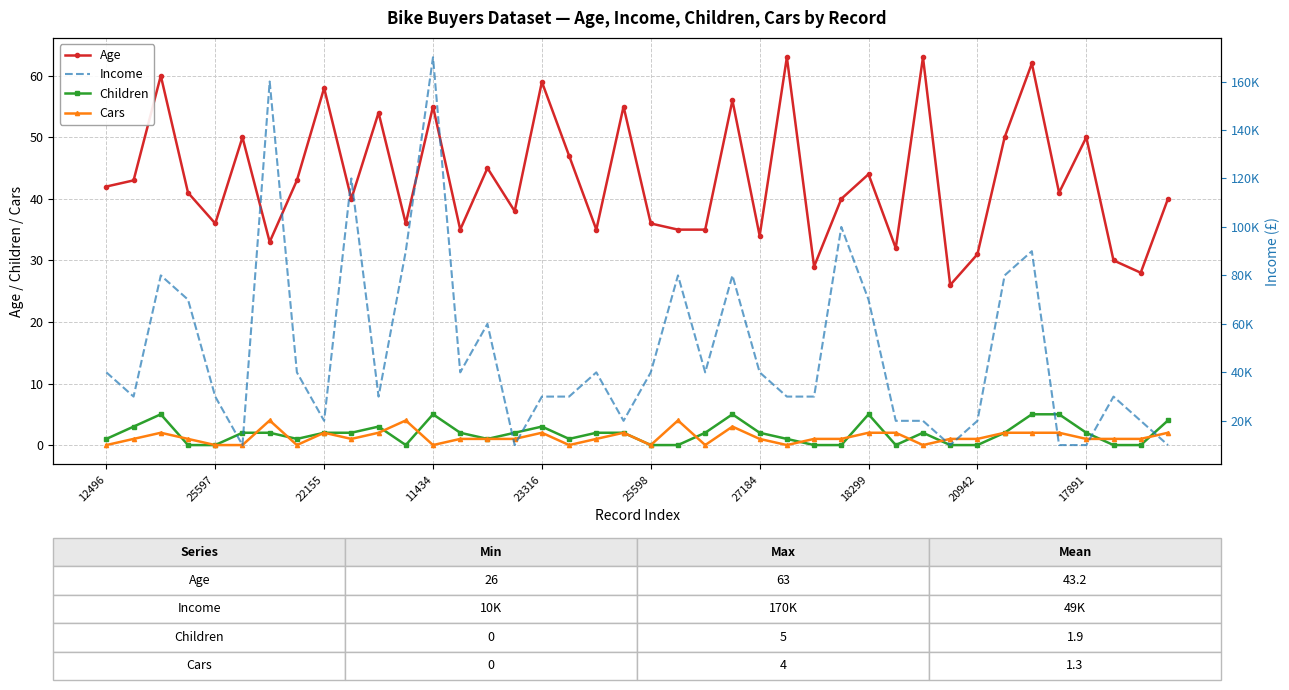

True or false: Cars and Age intersect in this chart.

False